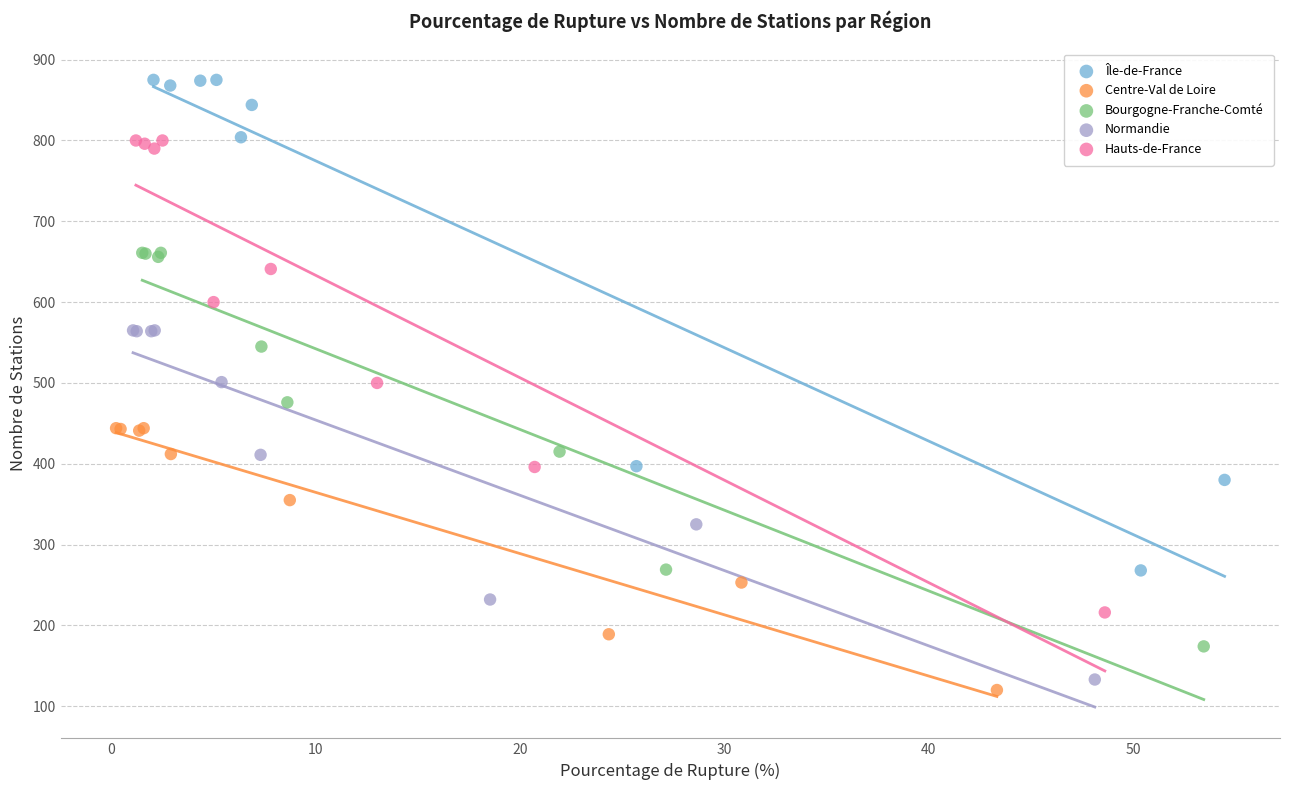

Which series contains the highest Y value?

Île-de-France